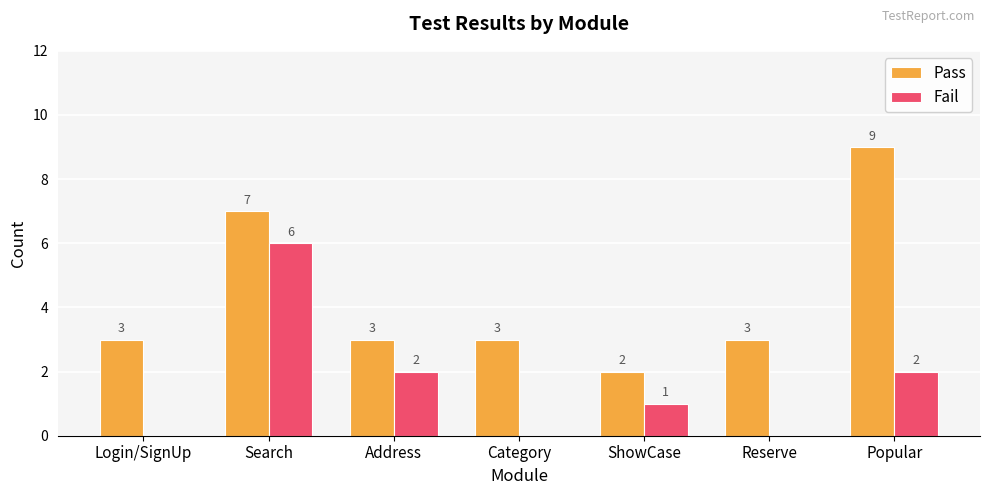

What are all the series names shown in the legend?

Pass, Fail